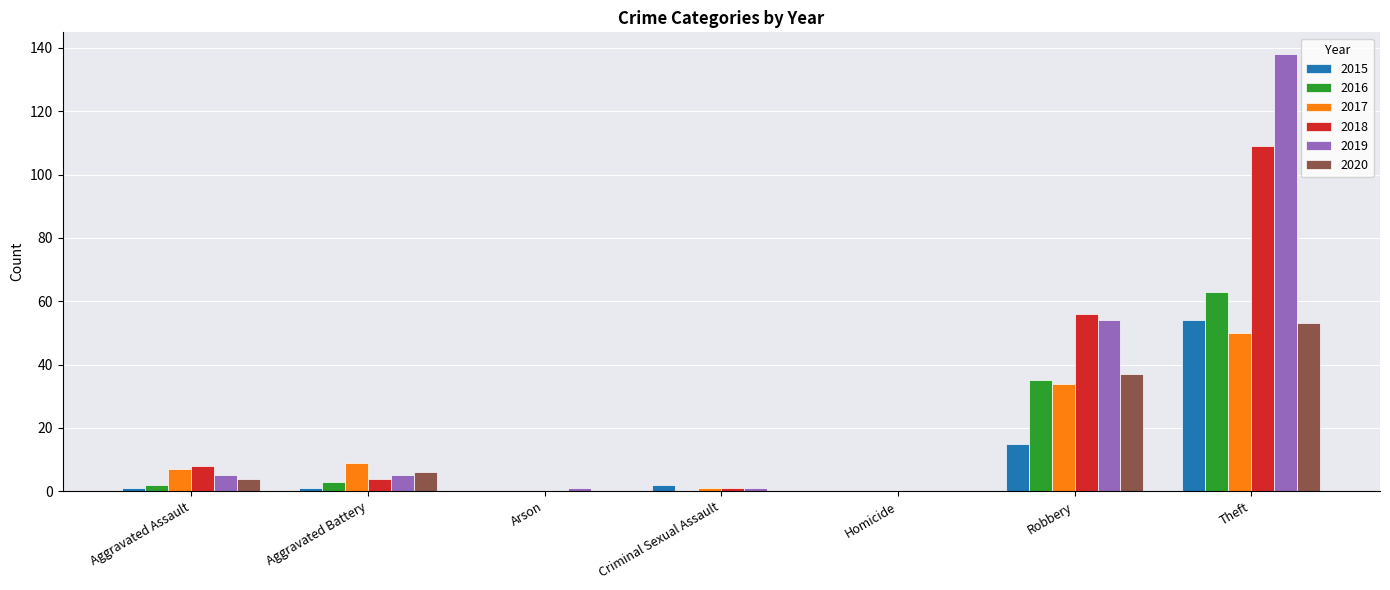

At which label does 2018 reach its peak?

Theft